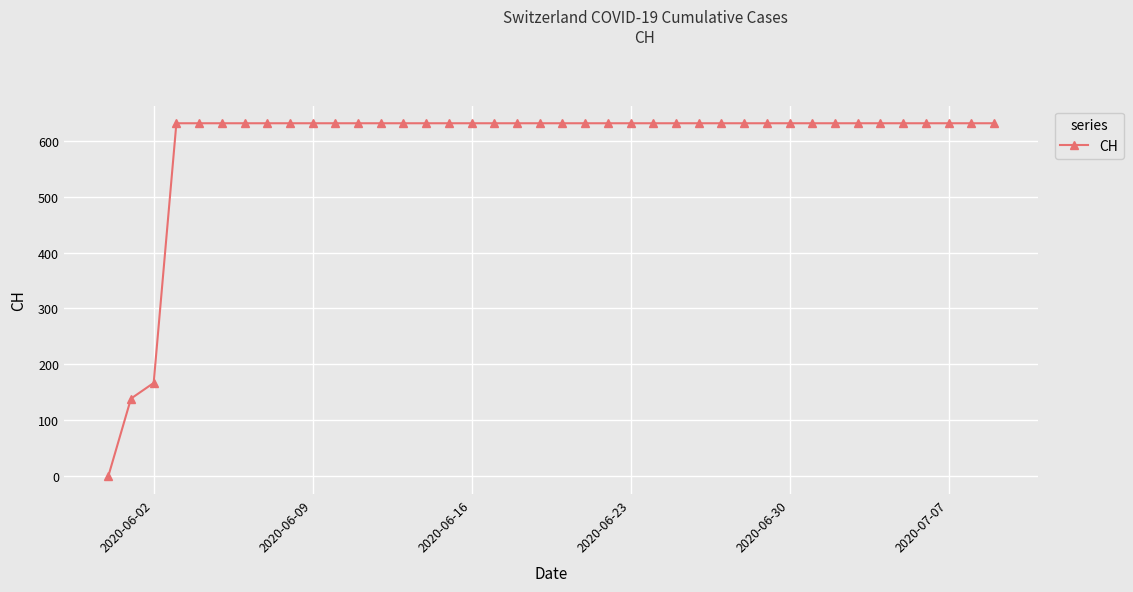

What is the sum of all values?

23653